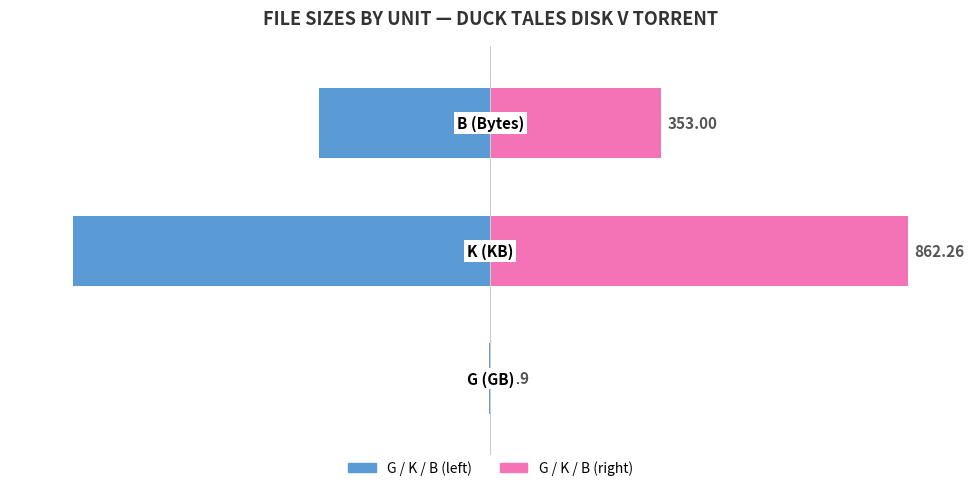

How many data points in Total Size (left axis) are less than -40?

2